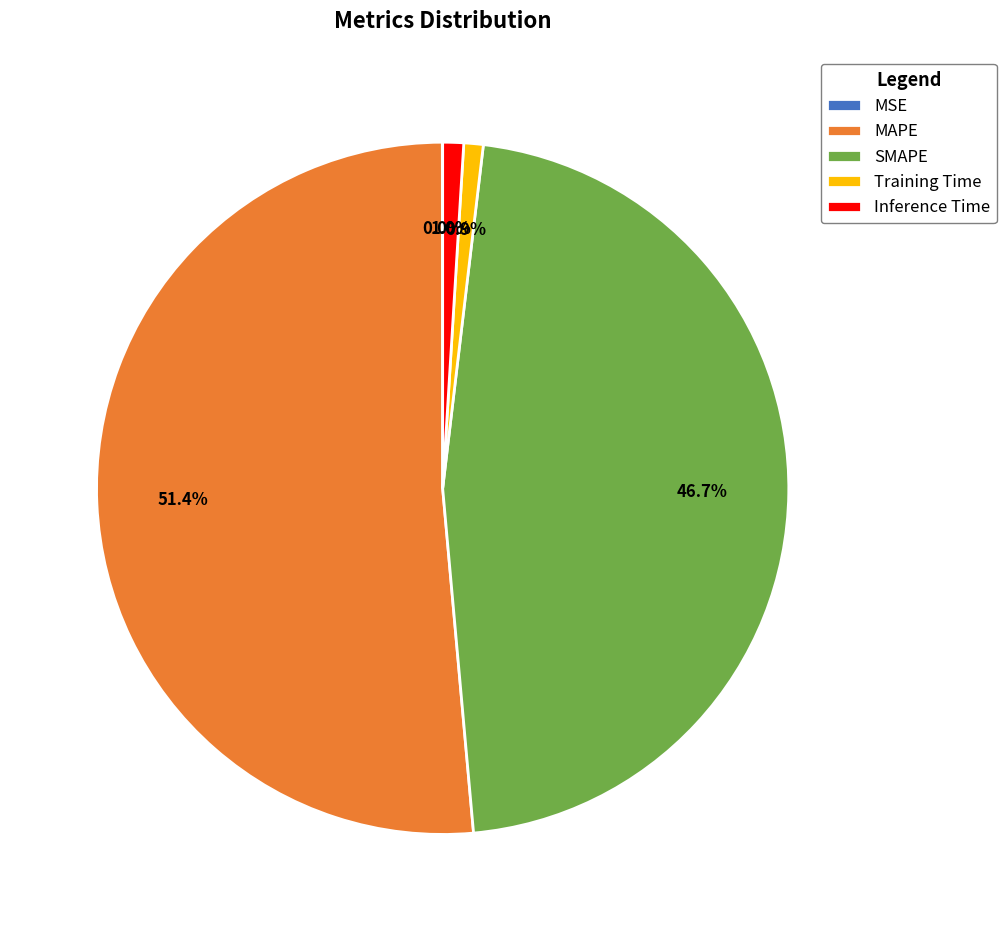

Combined, what portion of the pie is SMAPE and Training Time?

47.6%